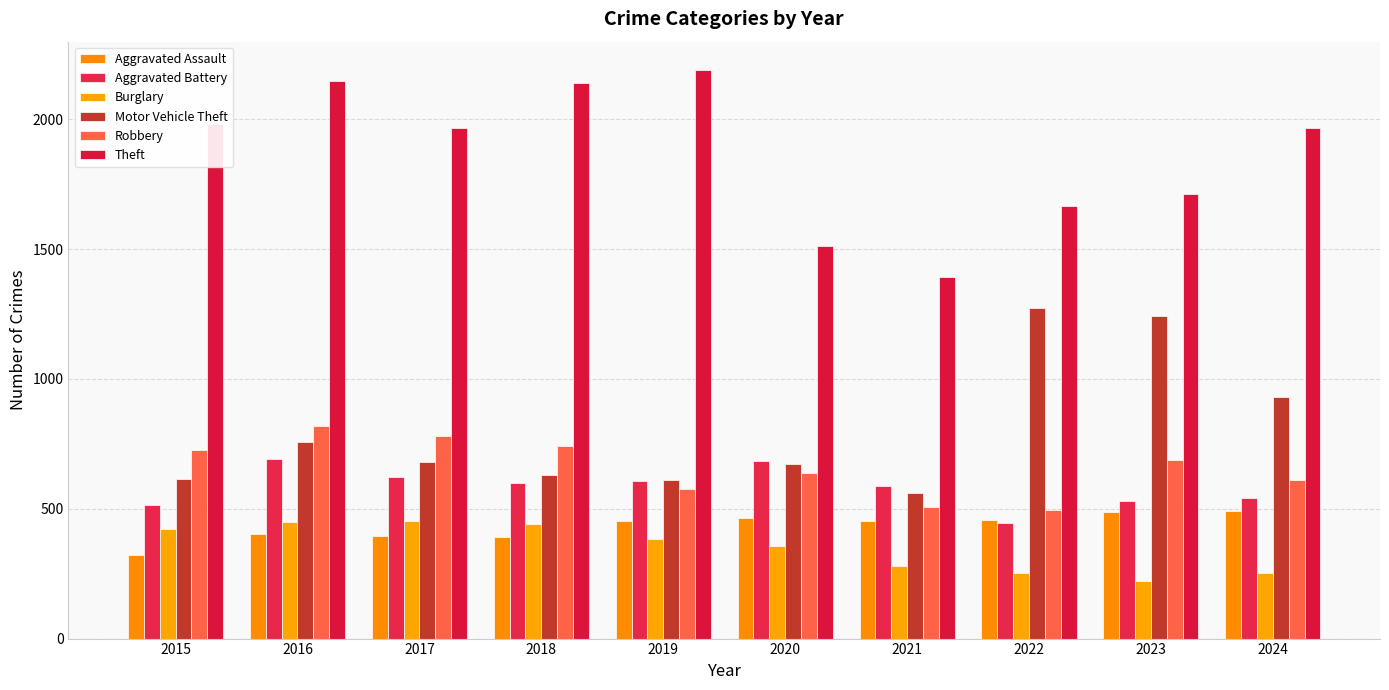

What is the smallest value displayed?

223